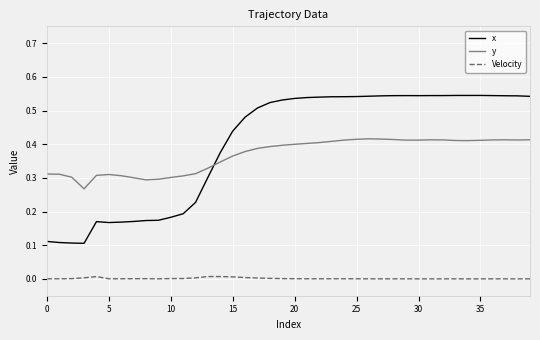

Which series has the largest range (max minus min)?

x